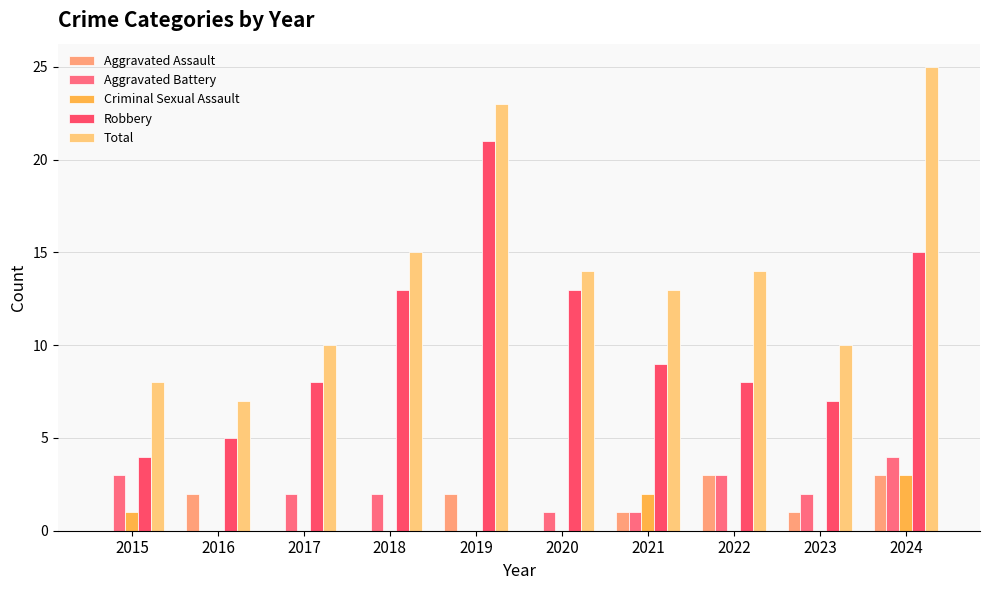

What is the maximum value for Robbery?

21